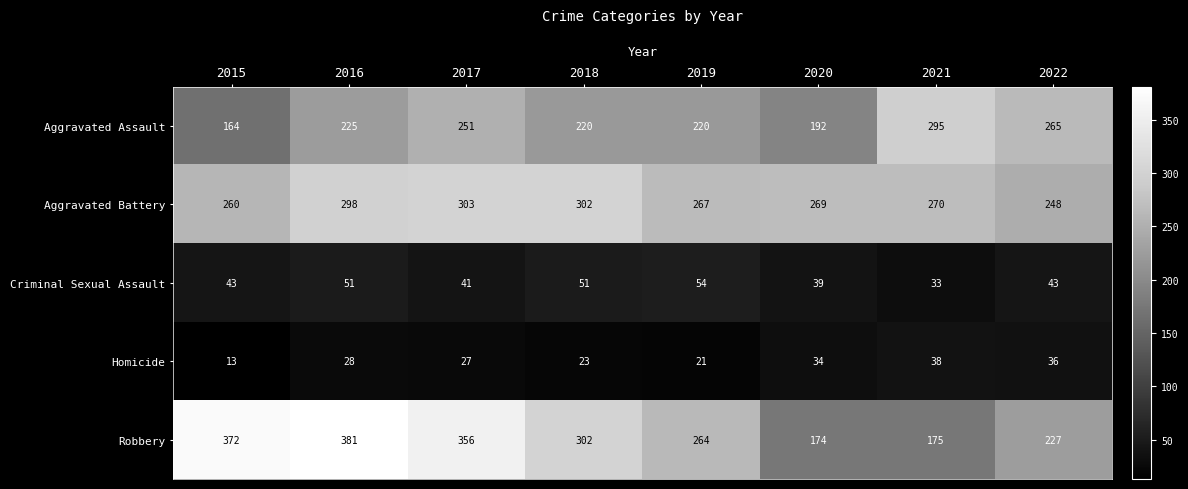

True or false: Aggravated Assault has a value of 220 at 2019.

True